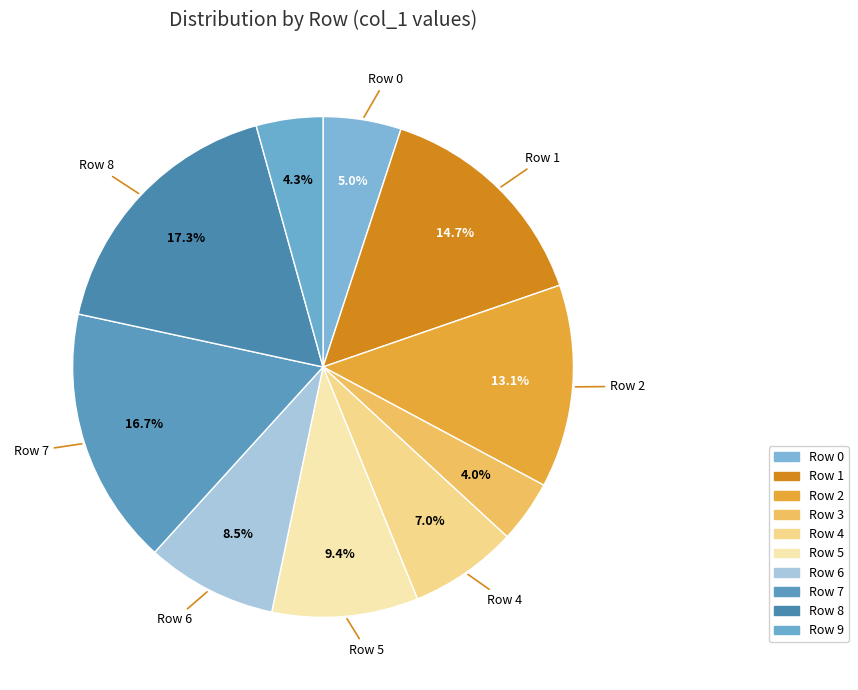

How many segments does this pie chart have?

10